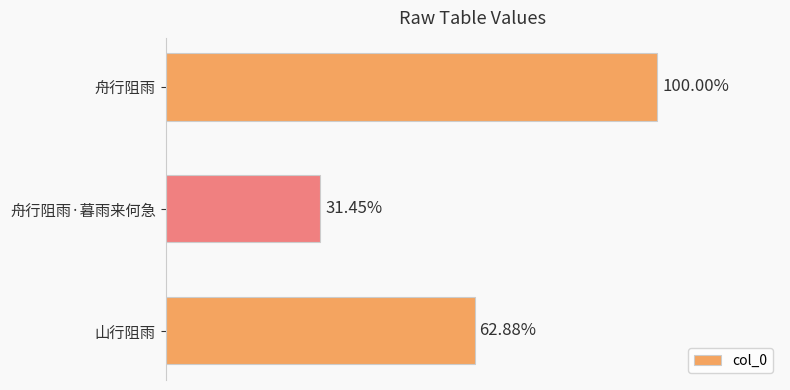

Rank the categories by value from highest to lowest.

舟行阻雨, 山行阻雨, 舟行阻雨·暮雨来何急